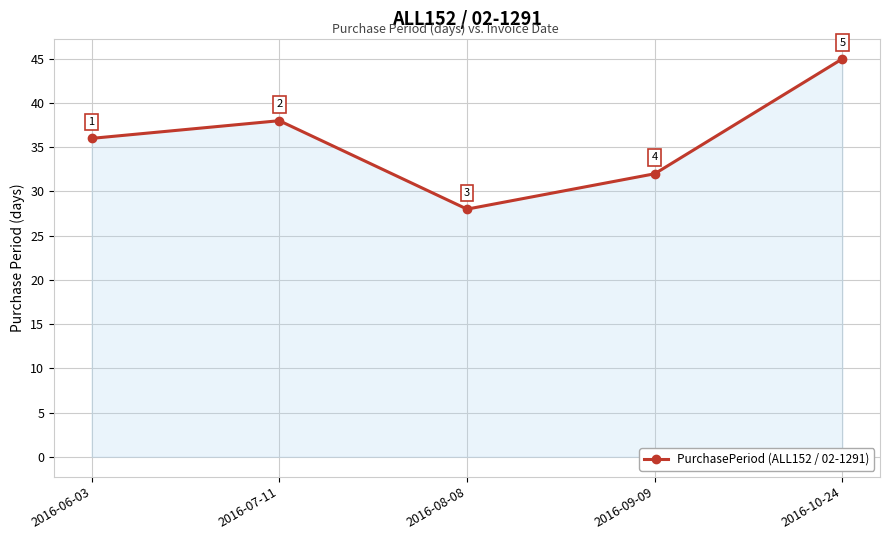

Which has a higher value, 2016-08-08 or 2016-07-11?

2016-07-11